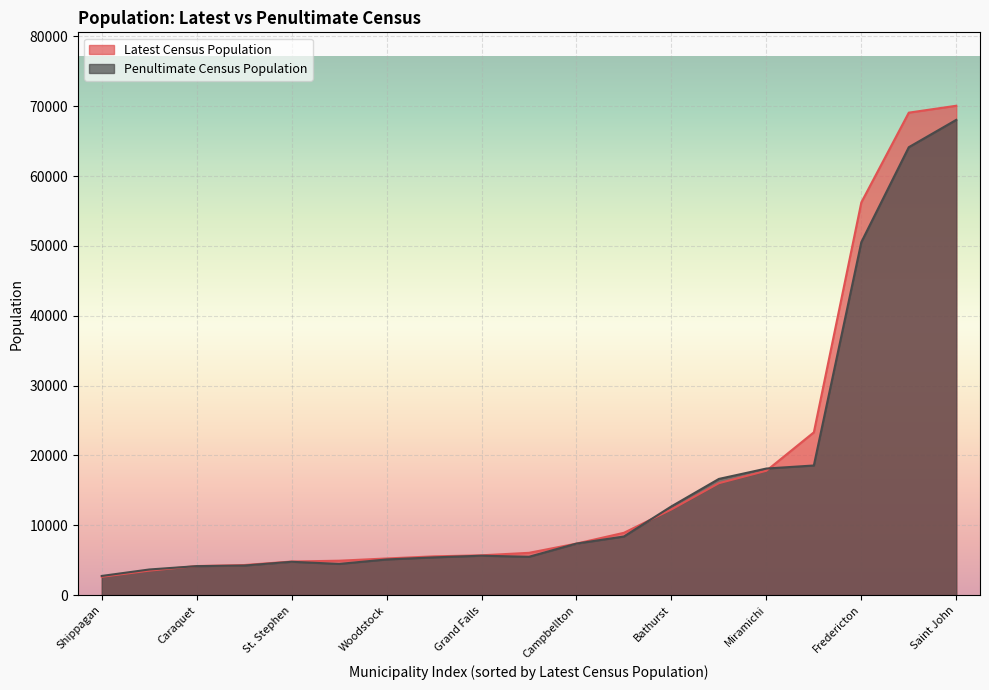

What is the label of the 13th point from the right?

Dieppe